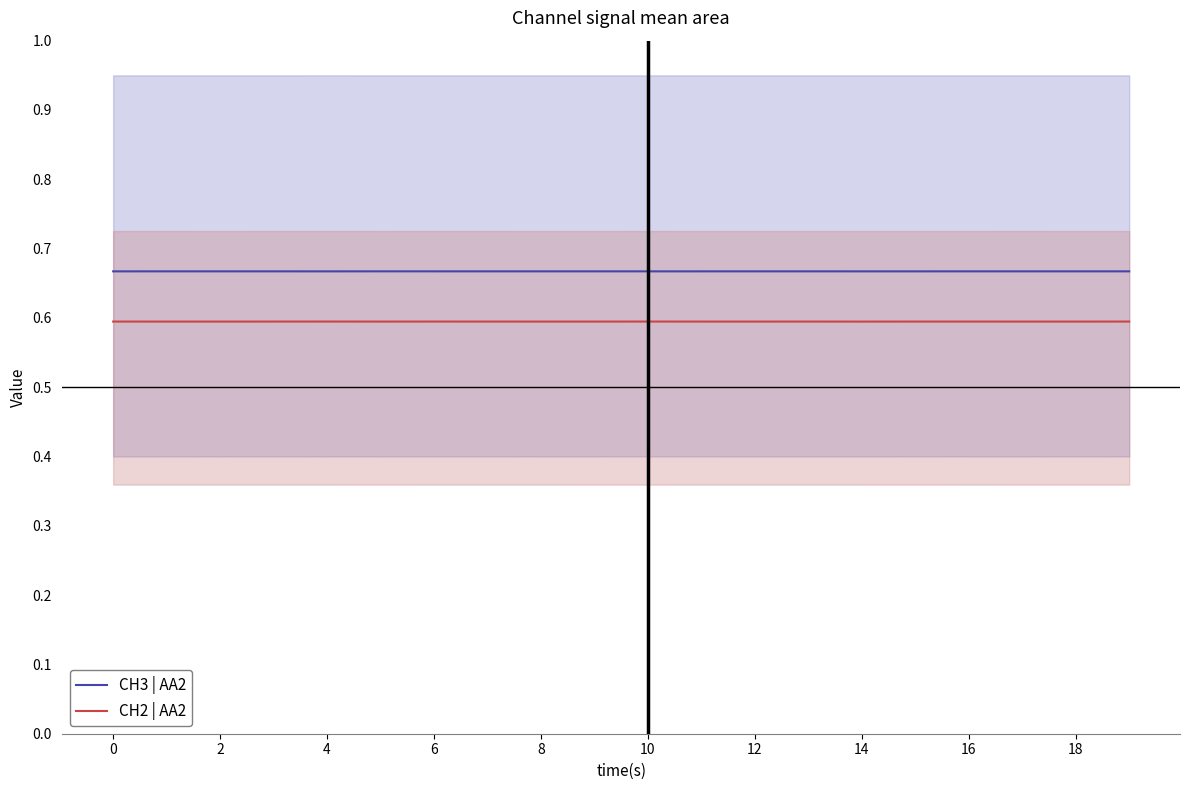

What is the maximum value shown in the chart?

0.7